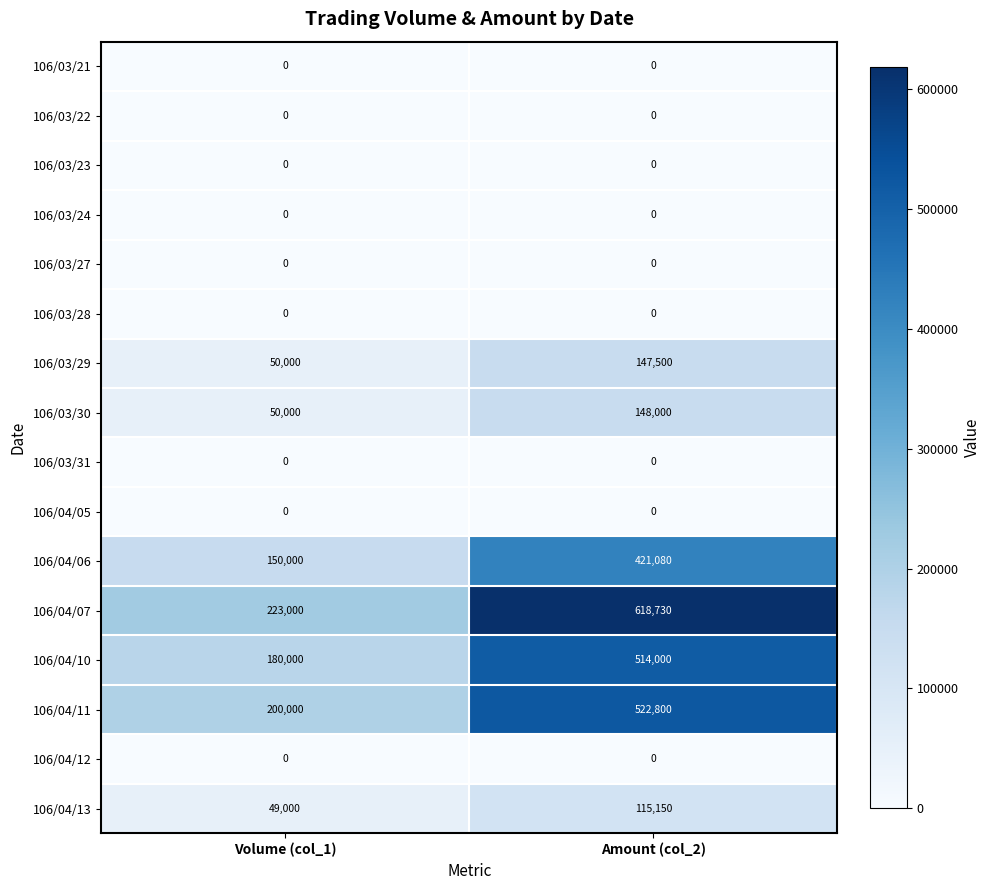

The value of 106/03/28 at Amount (col_2) is 0. True or false?

True